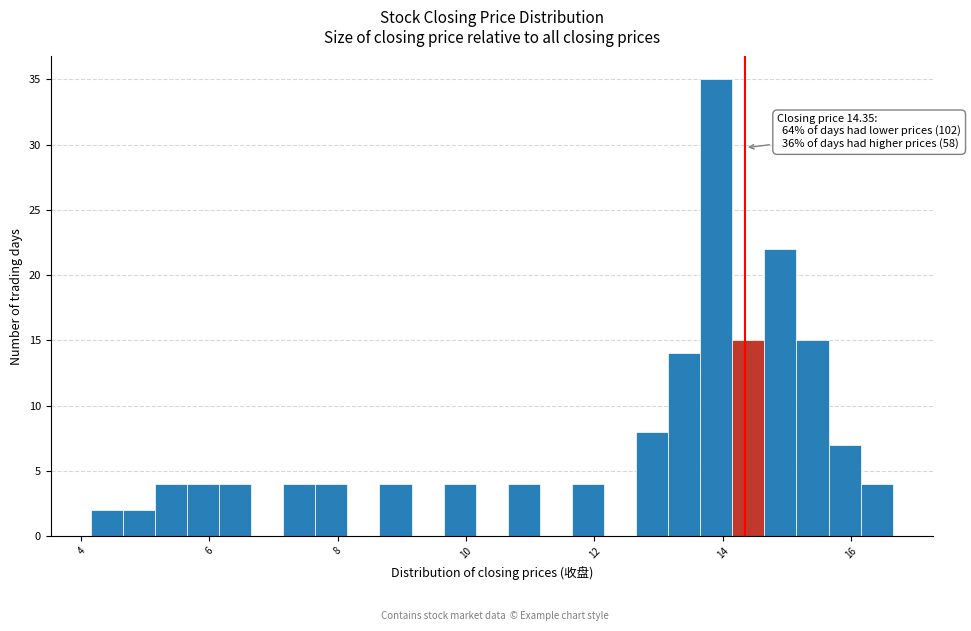

Around what value on the x-axis is the tallest bar? Give the approximate position of its centre, as read against the axis.

14.0